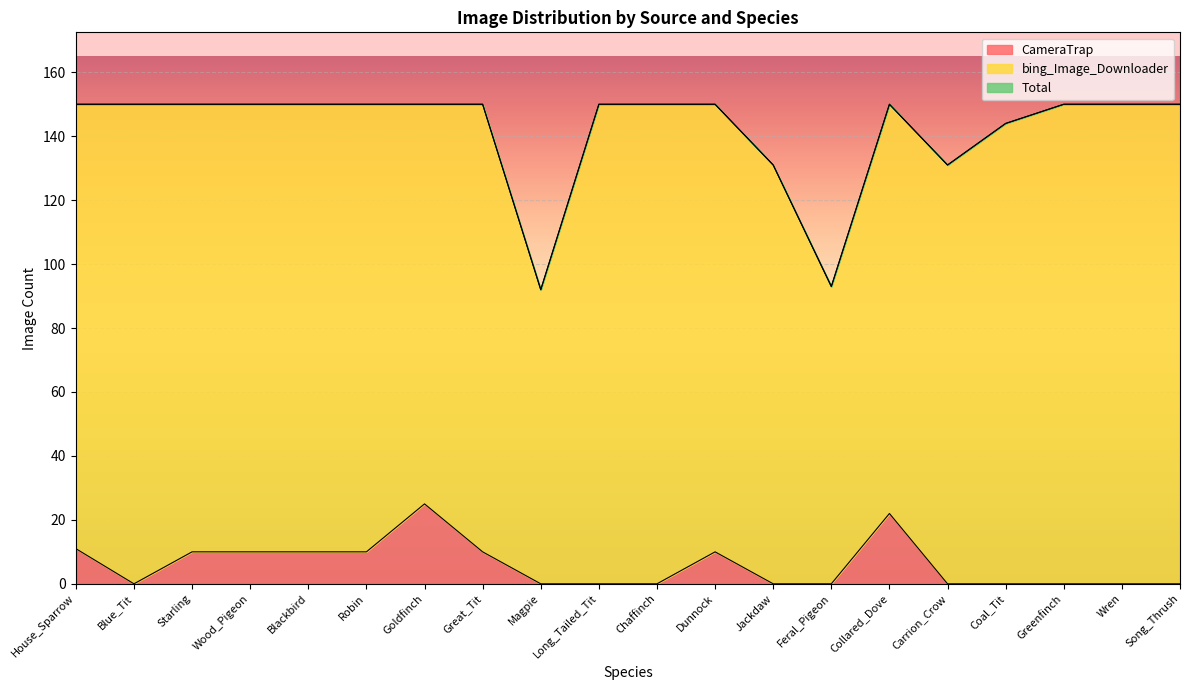

At how many categories does at least one series exceed 116?

18